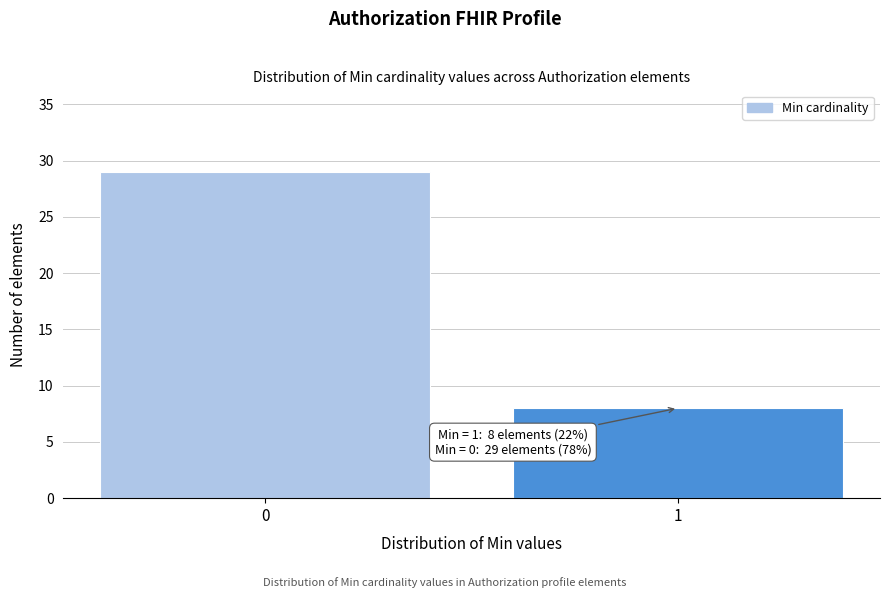

Reading left to right, what are all the values shown in this chart?

29	8